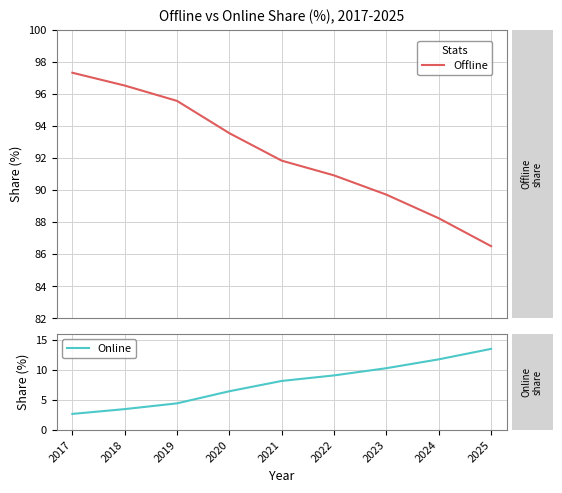

True or false: Online and Offline cross at least once.

False